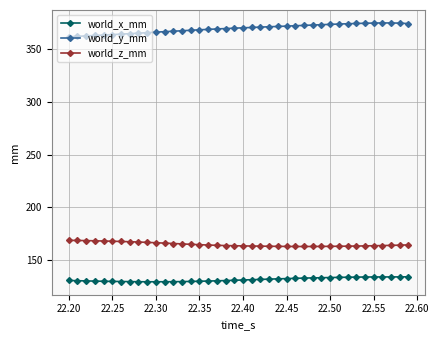

True or false: world_y_mm and world_x_mm cross at least once.

False